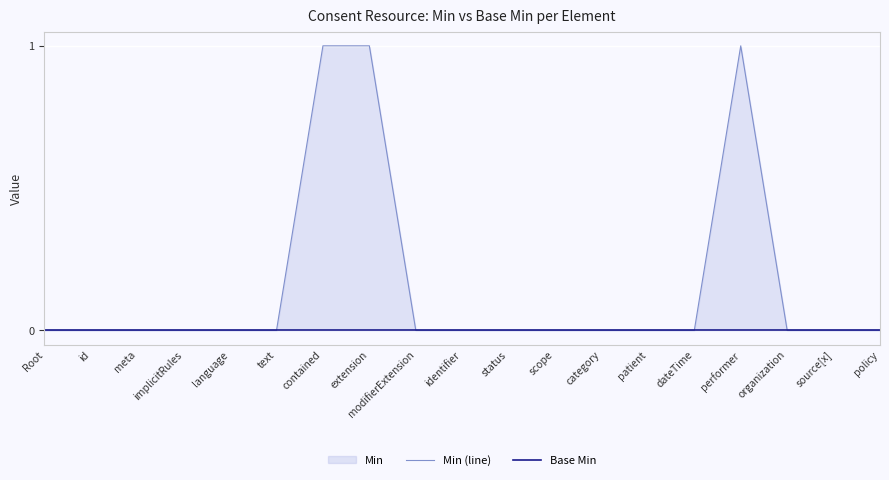

List the series in order of their overall mean, highest first.

Min (line), Base Min